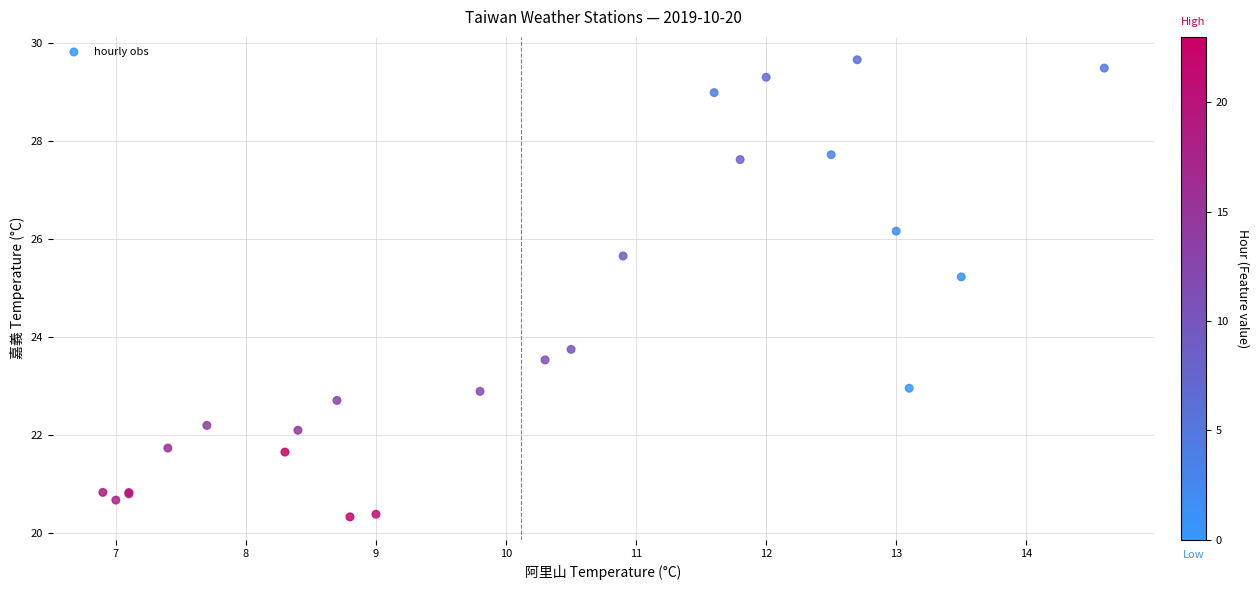

What Y value in the scatter plot is closest to 25?

25.2